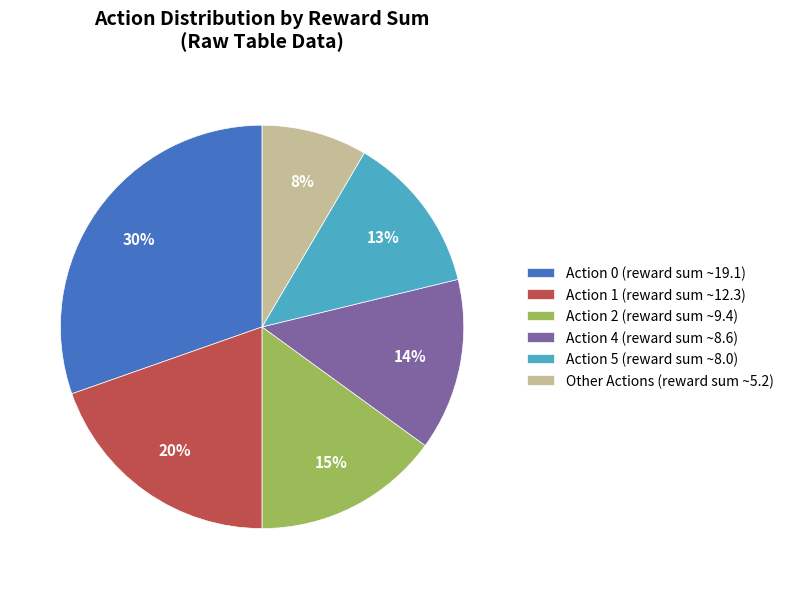

The Action 1 (reward sum ~12.3) slice represents 20% of the pie. True or false?

True